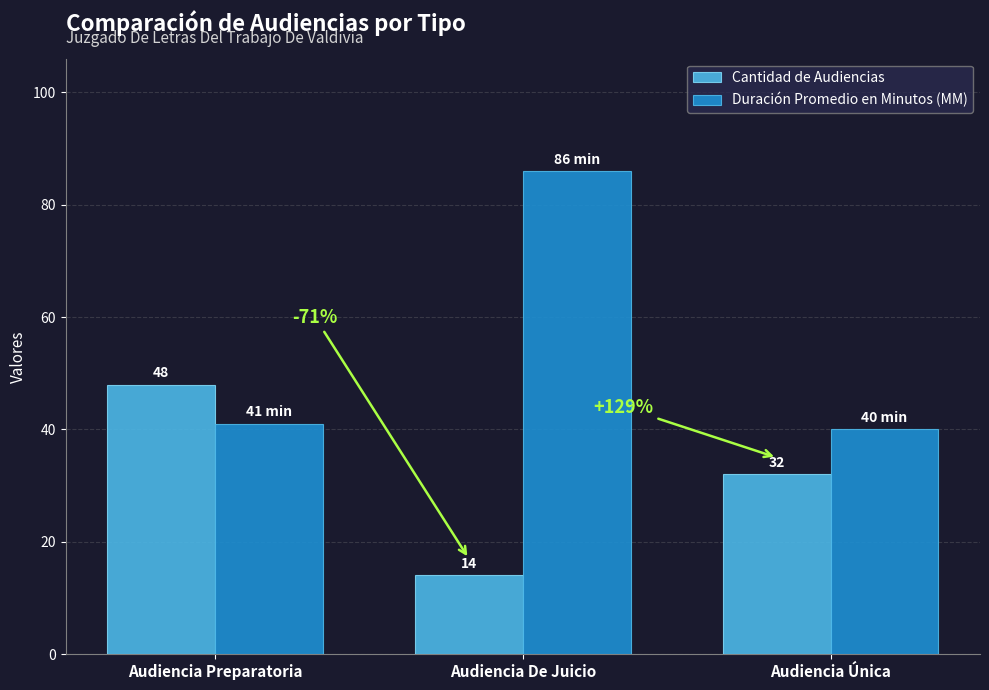

What is the highest value of the Duración Promedio en Minutos (MM) series?

86